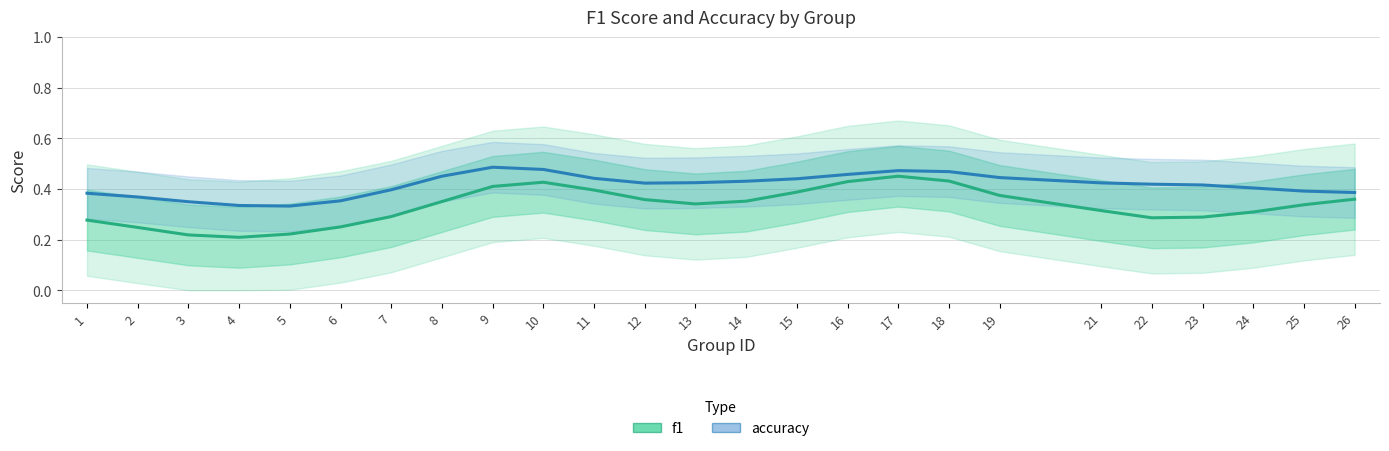

Count the number of data series in this chart.

2